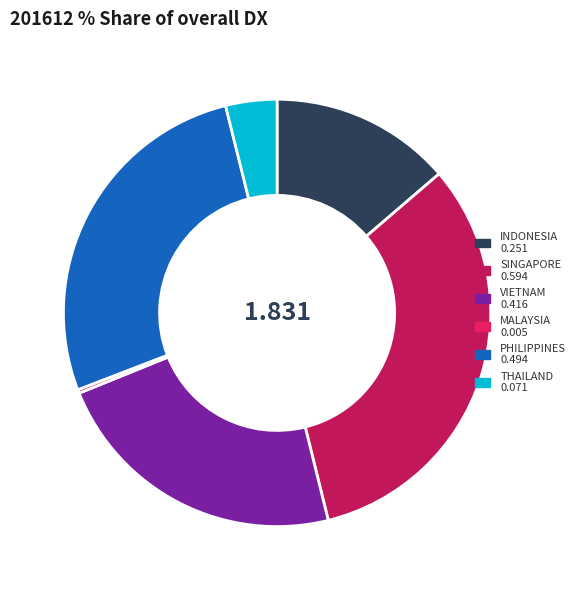

Does THAILAND 0.071 represent more than half of the total?

No